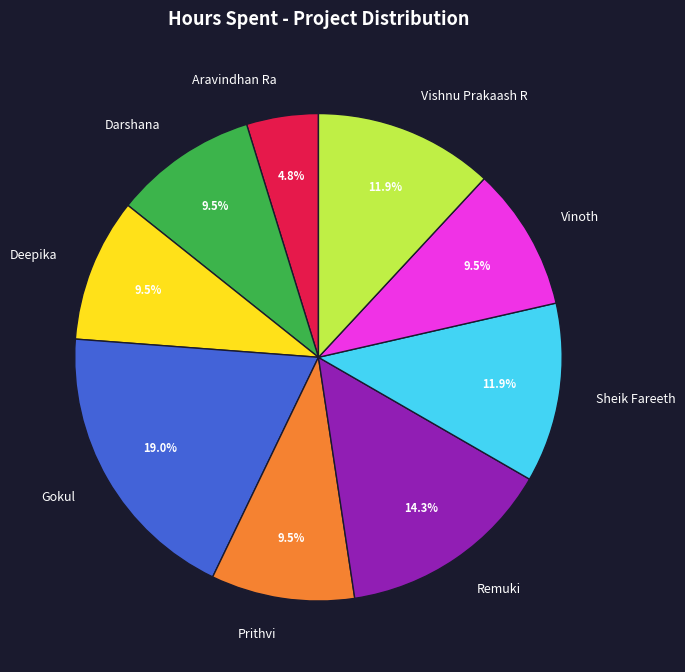

Which category has the smallest portion of the pie?

Aravindhan Ra